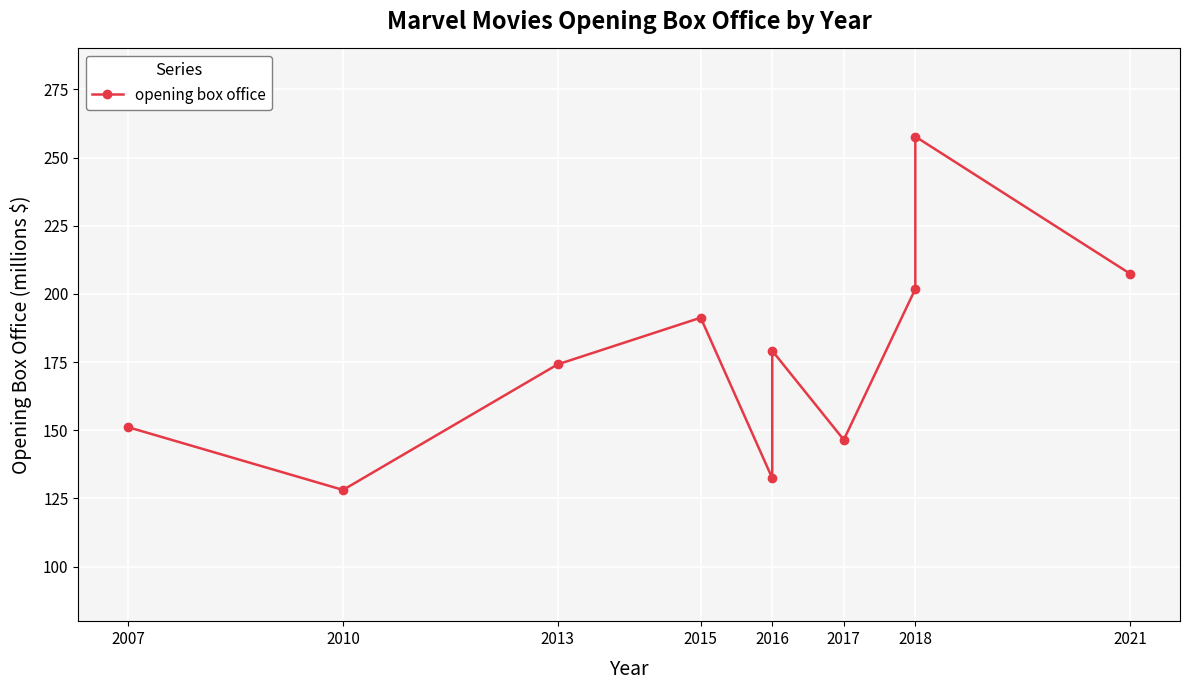

What is the approximate value at 2015?

191.3